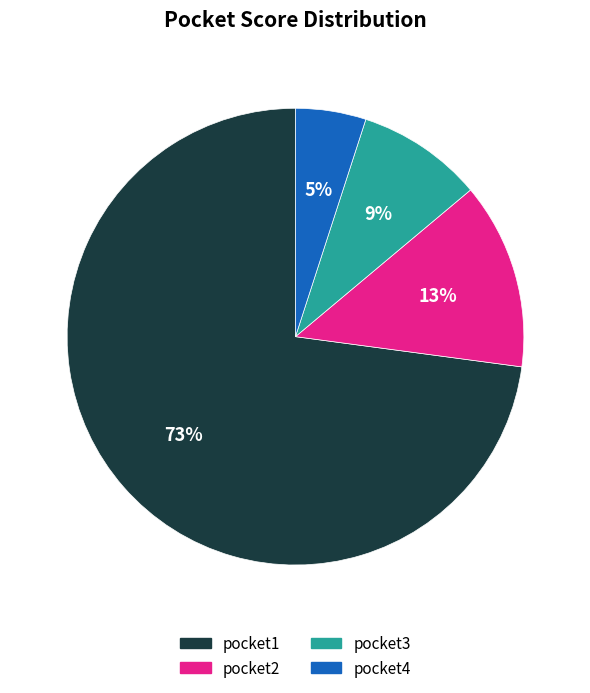

Count the number of slices in the pie.

4